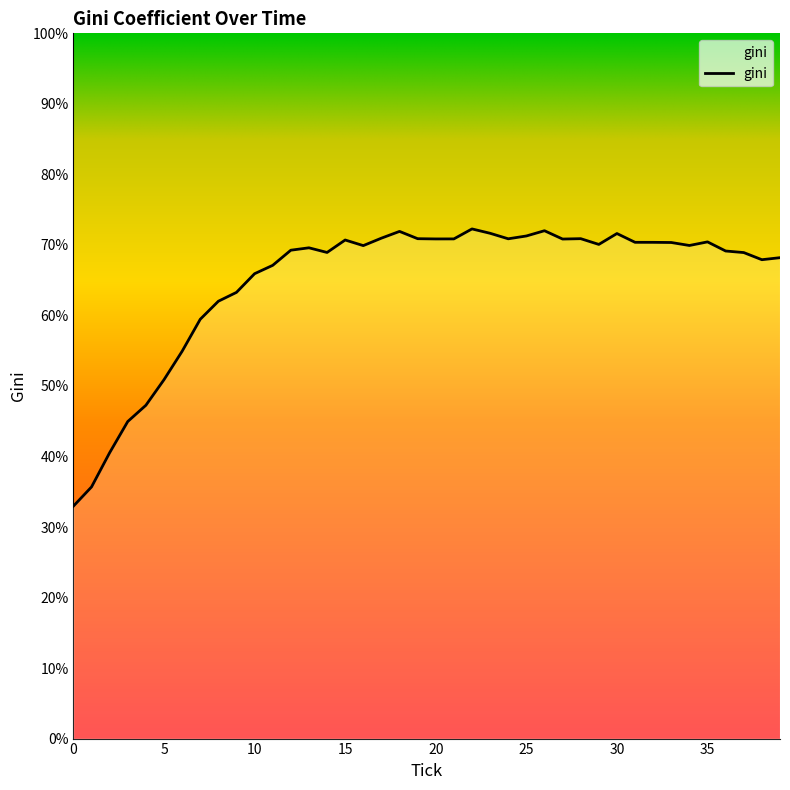

Does the chart have visible grid lines?

No